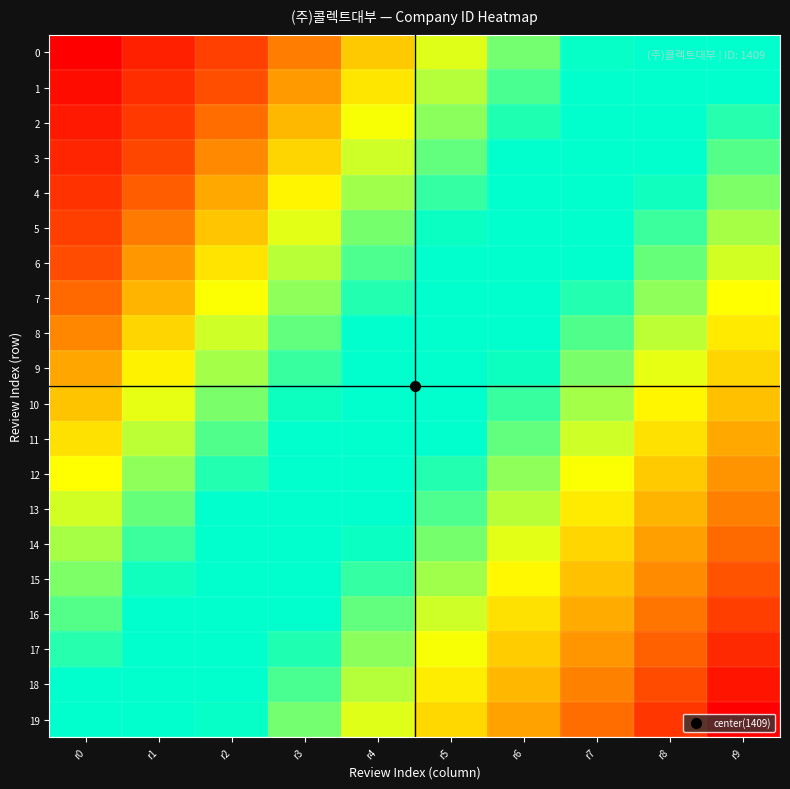

Reading right to left, list all the values displayed in this chart.

0: r9=0.5	r8=0.5	r7=0.6	r6=0.6	r5=0.7	r4=0.8	r3=0.8	r2=0.9	r1=0.9	r0=1.0
1: r9=0.4	r8=0.5	r7=0.6	r6=0.6	r5=0.7	r4=0.7	r3=0.8	r2=0.9	r1=0.9	r0=1.0
2: r9=0.4	r8=0.5	r7=0.5	r6=0.6	r5=0.6	r4=0.7	r3=0.8	r2=0.8	r1=0.9	r0=1.0
3: r9=0.4	r8=0.4	r7=0.5	r6=0.6	r5=0.6	r4=0.7	r3=0.7	r2=0.8	r1=0.9	r0=0.9
4: r9=0.4	r8=0.4	r7=0.5	r6=0.5	r5=0.6	r4=0.7	r3=0.7	r2=0.8	r1=0.8	r0=0.9
5: r9=0.3	r8=0.4	r7=0.5	r6=0.5	r5=0.6	r4=0.6	r3=0.7	r2=0.8	r1=0.8	r0=0.9
6: r9=0.3	r8=0.4	r7=0.4	r6=0.5	r5=0.6	r4=0.6	r3=0.7	r2=0.7	r1=0.8	r0=0.9
7: r9=0.3	r8=0.3	r7=0.4	r6=0.5	r5=0.5	r4=0.6	r3=0.7	r2=0.7	r1=0.8	r0=0.8
8: r9=0.3	r8=0.3	r7=0.4	r6=0.4	r5=0.5	r4=0.6	r3=0.6	r2=0.7	r1=0.7	r0=0.8
9: r9=0.2	r8=0.3	r7=0.4	r6=0.4	r5=0.5	r4=0.5	r3=0.6	r2=0.7	r1=0.7	r0=0.8
10: r9=0.2	r8=0.3	r7=0.3	r6=0.4	r5=0.5	r4=0.5	r3=0.6	r2=0.6	r1=0.7	r0=0.8
11: r9=0.2	r8=0.3	r7=0.3	r6=0.4	r5=0.4	r4=0.5	r3=0.6	r2=0.6	r1=0.7	r0=0.7
12: r9=0.2	r8=0.2	r7=0.3	r6=0.3	r5=0.4	r4=0.5	r3=0.5	r2=0.6	r1=0.7	r0=0.7
13: r9=0.1	r8=0.2	r7=0.3	r6=0.3	r5=0.4	r4=0.4	r3=0.5	r2=0.6	r1=0.6	r0=0.7
14: r9=0.1	r8=0.2	r7=0.2	r6=0.3	r5=0.4	r4=0.4	r3=0.5	r2=0.5	r1=0.6	r0=0.7
15: r9=0.1	r8=0.2	r7=0.2	r6=0.3	r5=0.3	r4=0.4	r3=0.5	r2=0.5	r1=0.6	r0=0.6
16: r9=0.1	r8=0.1	r7=0.2	r6=0.3	r5=0.3	r4=0.4	r3=0.4	r2=0.5	r1=0.6	r0=0.6
17: r9=0.0	r8=0.1	r7=0.2	r6=0.2	r5=0.3	r4=0.4	r3=0.4	r2=0.5	r1=0.5	r0=0.6
18: r9=0.0	r8=0.1	r7=0.1	r6=0.2	r5=0.3	r4=0.3	r3=0.4	r2=0.4	r1=0.5	r0=0.6
19: r9=0.0	r8=0.1	r7=0.1	r6=0.2	r5=0.2	r4=0.3	r3=0.4	r2=0.4	r1=0.5	r0=0.5